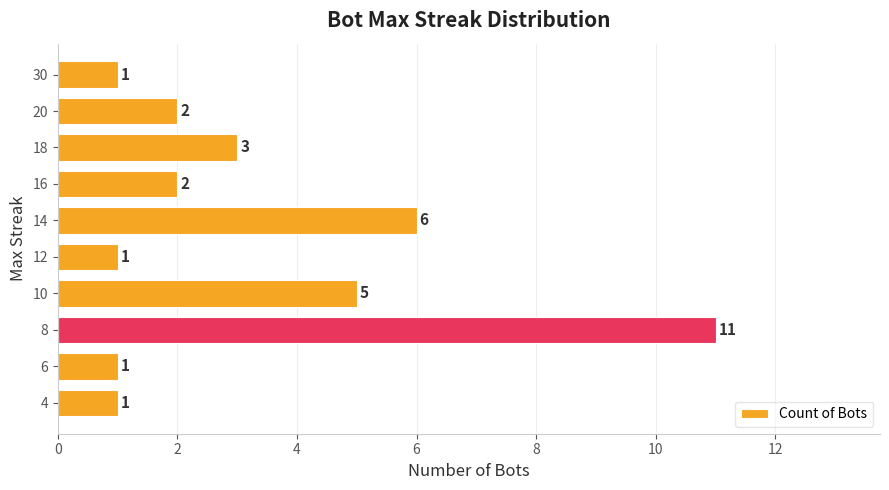

Count the number of data series in this chart.

1